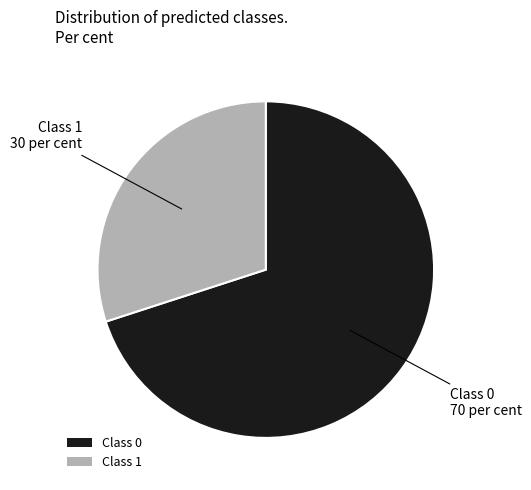

Which category accounts for the majority?

Class 0